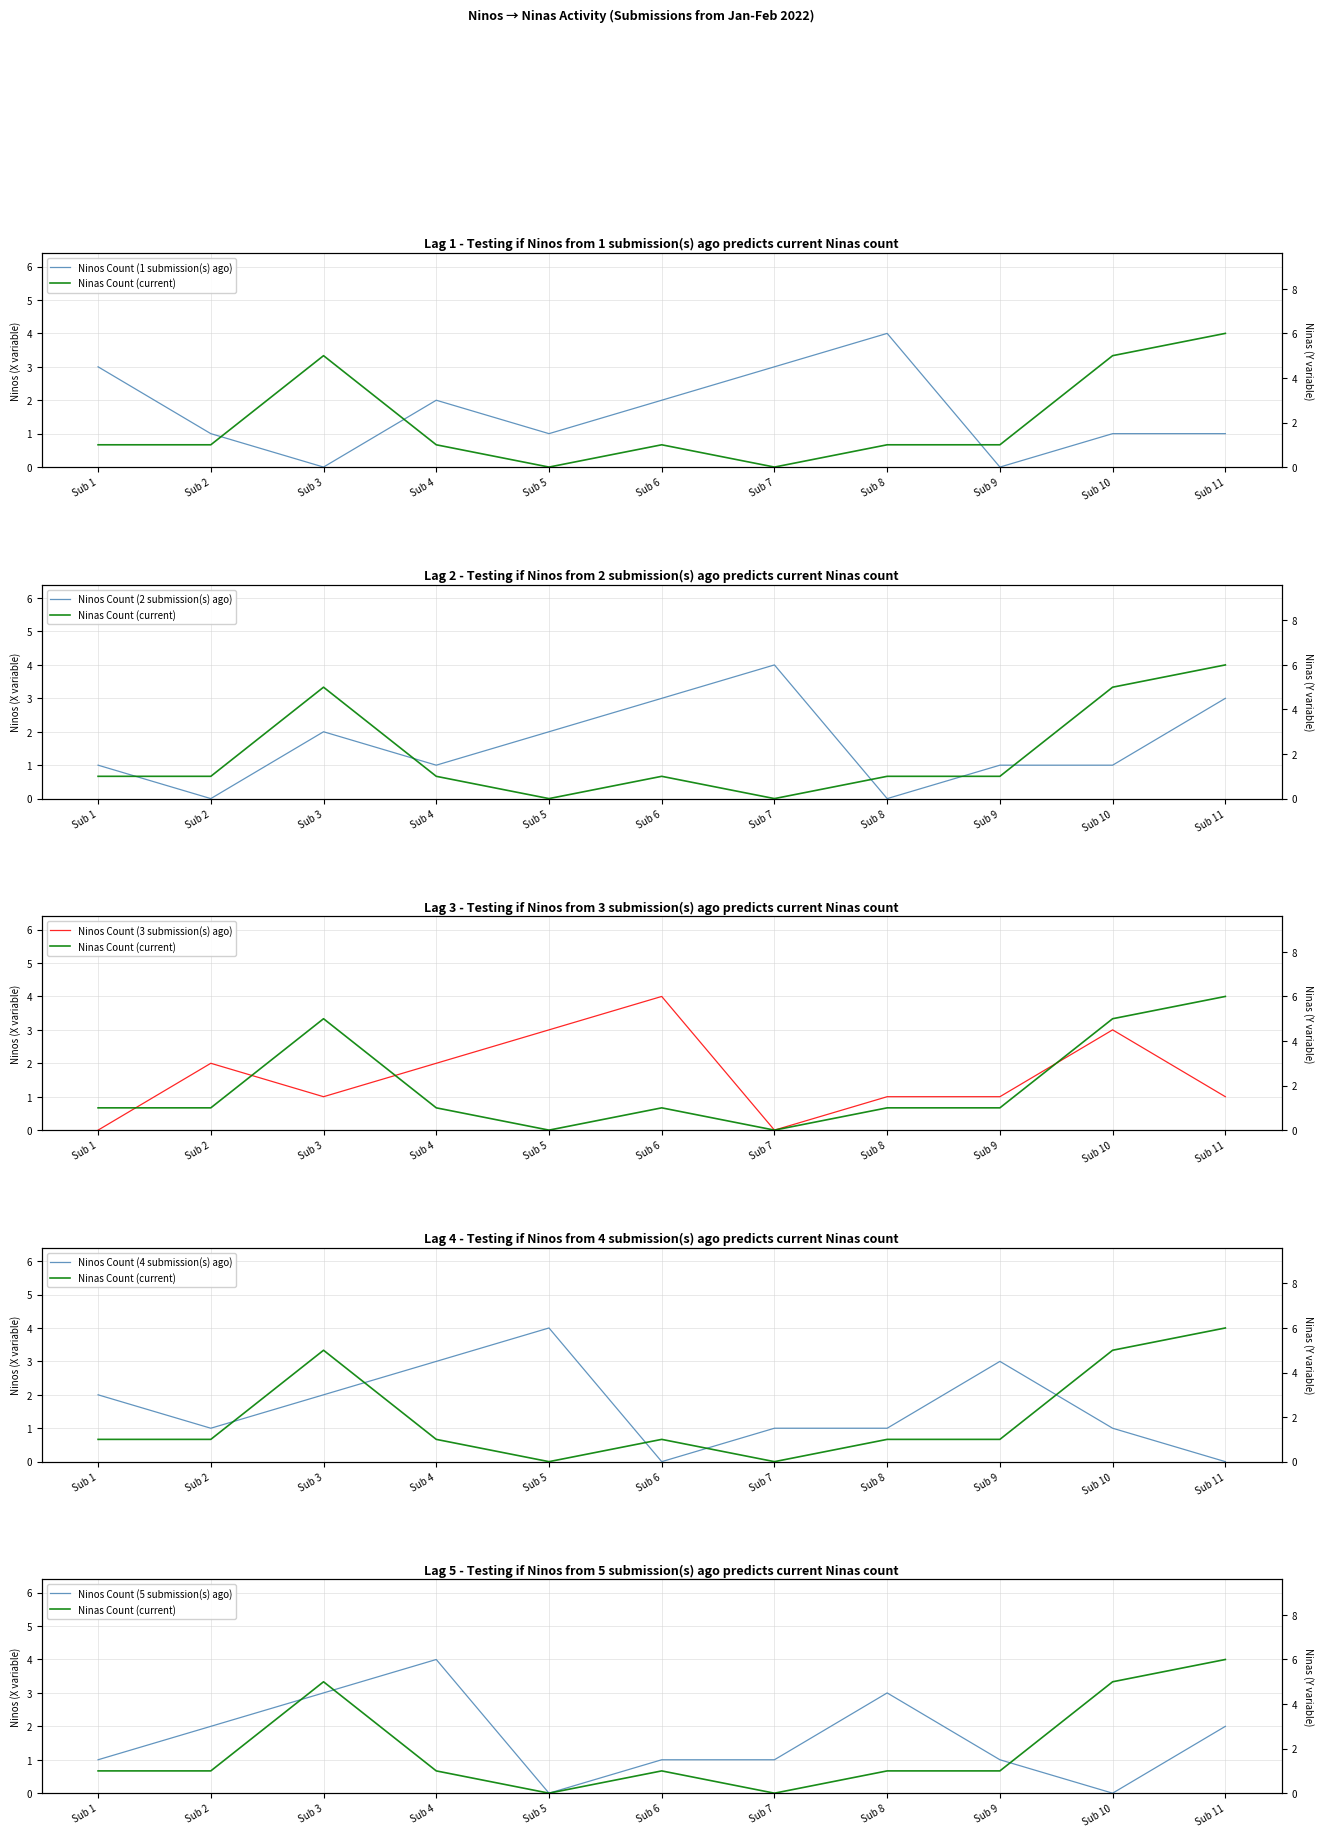

Reading left to right, list all the values displayed in this chart.

Ninos Count (1 submission(s) ago): Sub 1=3	Sub 2=1	Sub 3=0	Sub 4=2	Sub 5=1	Sub 6=2	Sub 7=3	Sub 8=4	Sub 9=0	Sub 10=1	Sub 11=1
Ninas Count (current): Sub 1=1	Sub 2=1	Sub 3=5	Sub 4=1	Sub 5=0	Sub 6=1	Sub 7=0	Sub 8=1	Sub 9=1	Sub 10=5	Sub 11=6
Ninos Count (2 submission(s) ago): Sub 1=1	Sub 2=0	Sub 3=2	Sub 4=1	Sub 5=2	Sub 6=3	Sub 7=4	Sub 8=0	Sub 9=1	Sub 10=1	Sub 11=3
Ninos Count (3 submission(s) ago): Sub 1=0	Sub 2=2	Sub 3=1	Sub 4=2	Sub 5=3	Sub 6=4	Sub 7=0	Sub 8=1	Sub 9=1	Sub 10=3	Sub 11=1
Ninos Count (4 submission(s) ago): Sub 1=2	Sub 2=1	Sub 3=2	Sub 4=3	Sub 5=4	Sub 6=0	Sub 7=1	Sub 8=1	Sub 9=3	Sub 10=1	Sub 11=0
Ninos Count (5 submission(s) ago): Sub 1=1	Sub 2=2	Sub 3=3	Sub 4=4	Sub 5=0	Sub 6=1	Sub 7=1	Sub 8=3	Sub 9=1	Sub 10=0	Sub 11=2